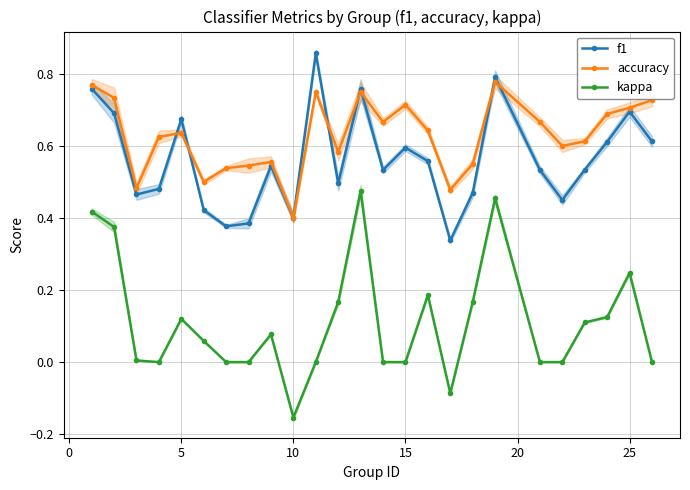

True or false: accuracy and kappa cross at least once.

False